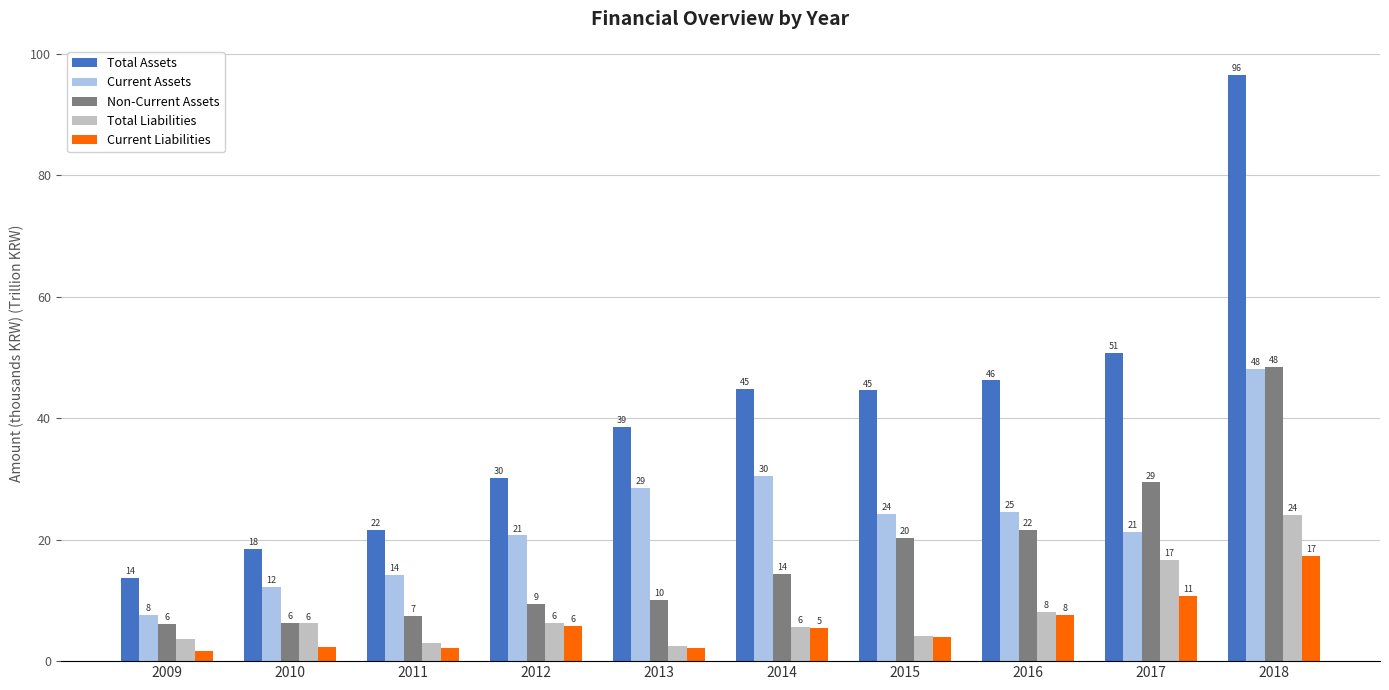

Rank the categories by Total Assets value from lowest to highest.

2009, 2010, 2011, 2012, 2013, 2015, 2014, 2016, 2017, 2018